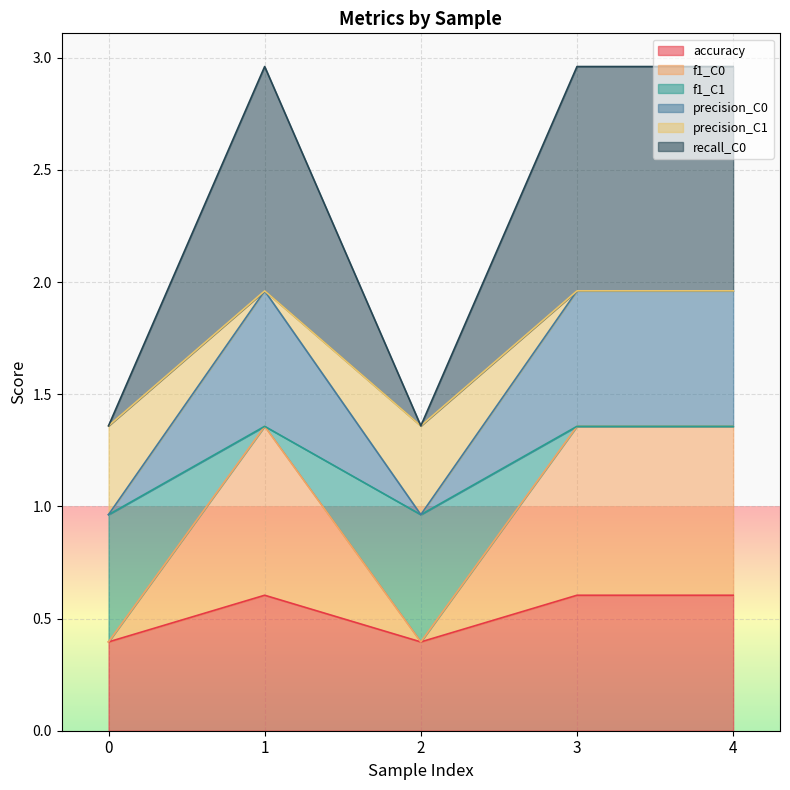

The accuracy series shows 0.4 at 4. True or false?

False